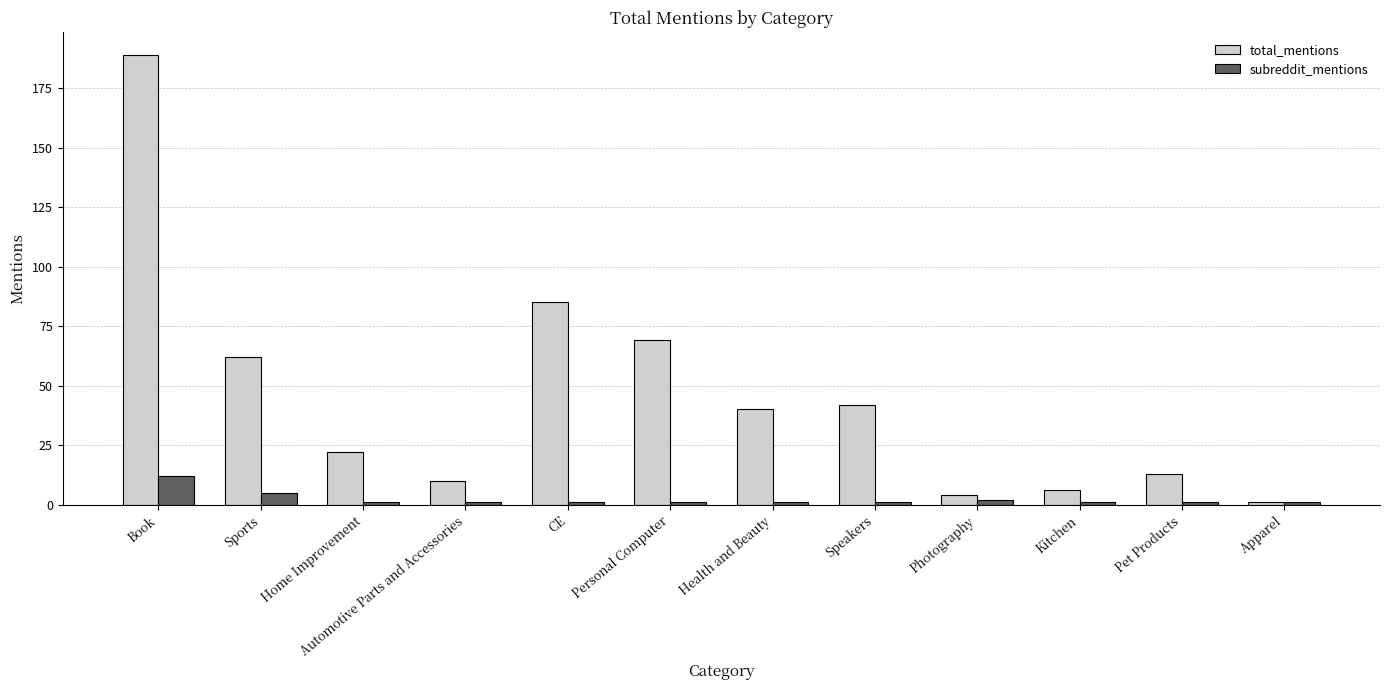

How many categories are shown in the chart?

12